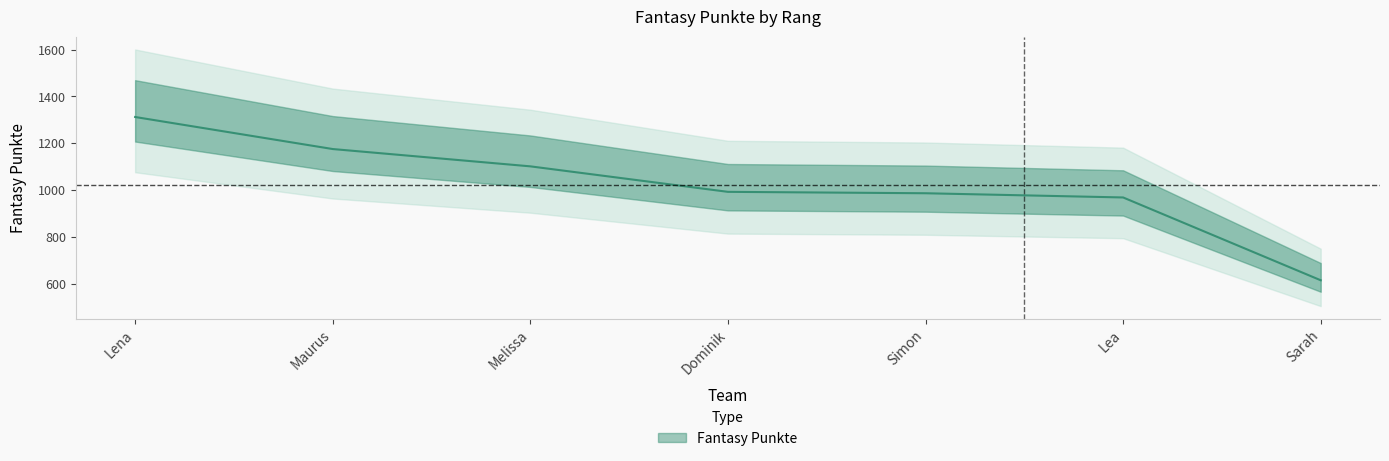

Count the number of values greater than 992.

3